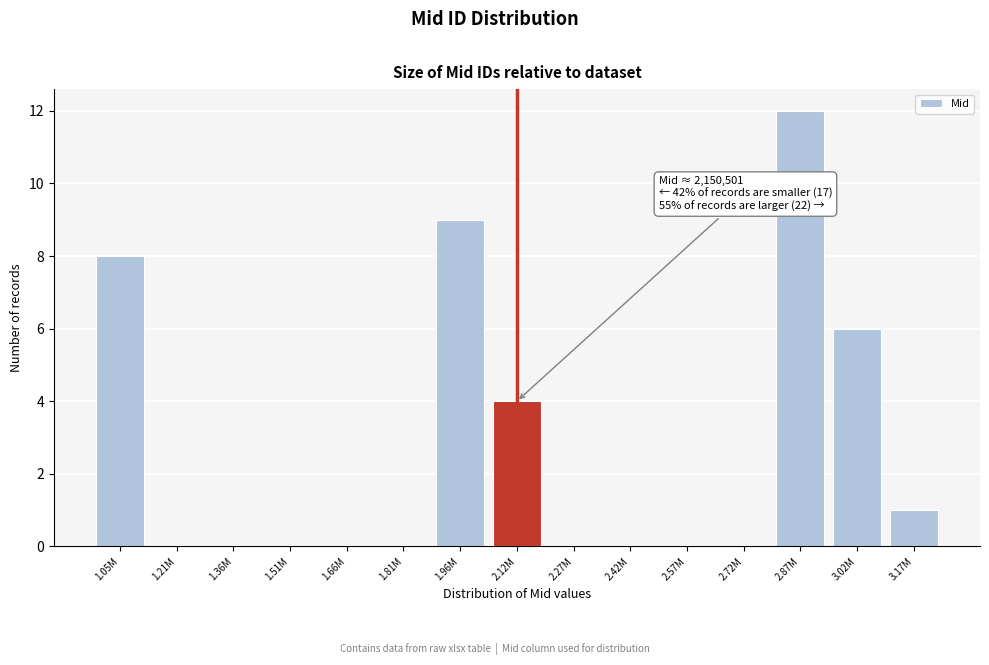

Reading left to right, transcribe all the data shown in this chart.

1.05M=8	1.21M=0	1.36M=0	1.51M=0	1.66M=0	1.81M=0	1.96M=9	2.12M=4	2.27M=0	2.42M=0	2.57M=0	2.72M=0	2.87M=12	3.02M=6	3.17M=1